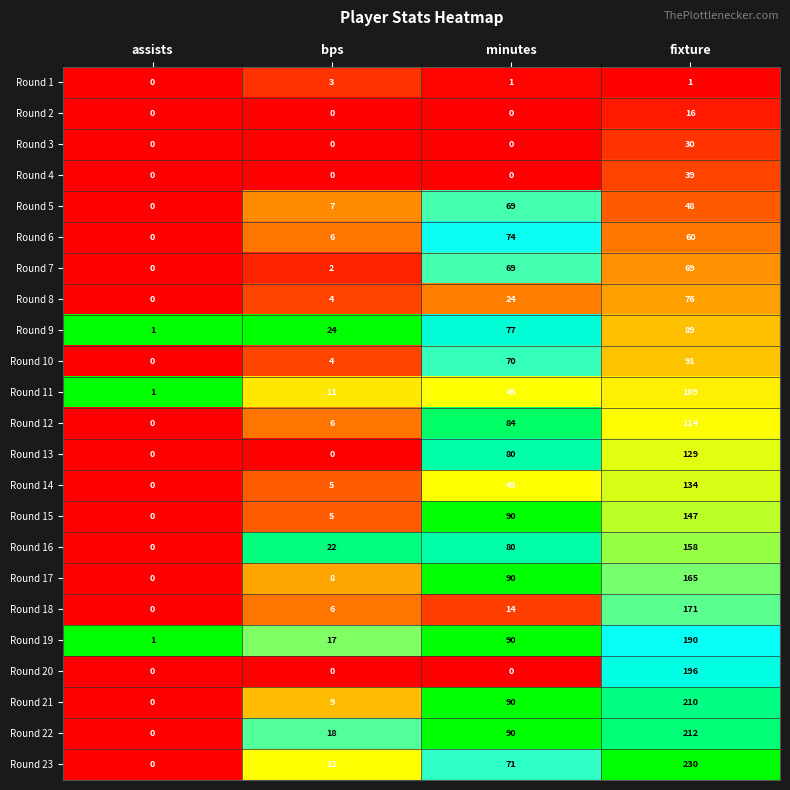

The value of Round 9 at assists is 1. True or false?

True